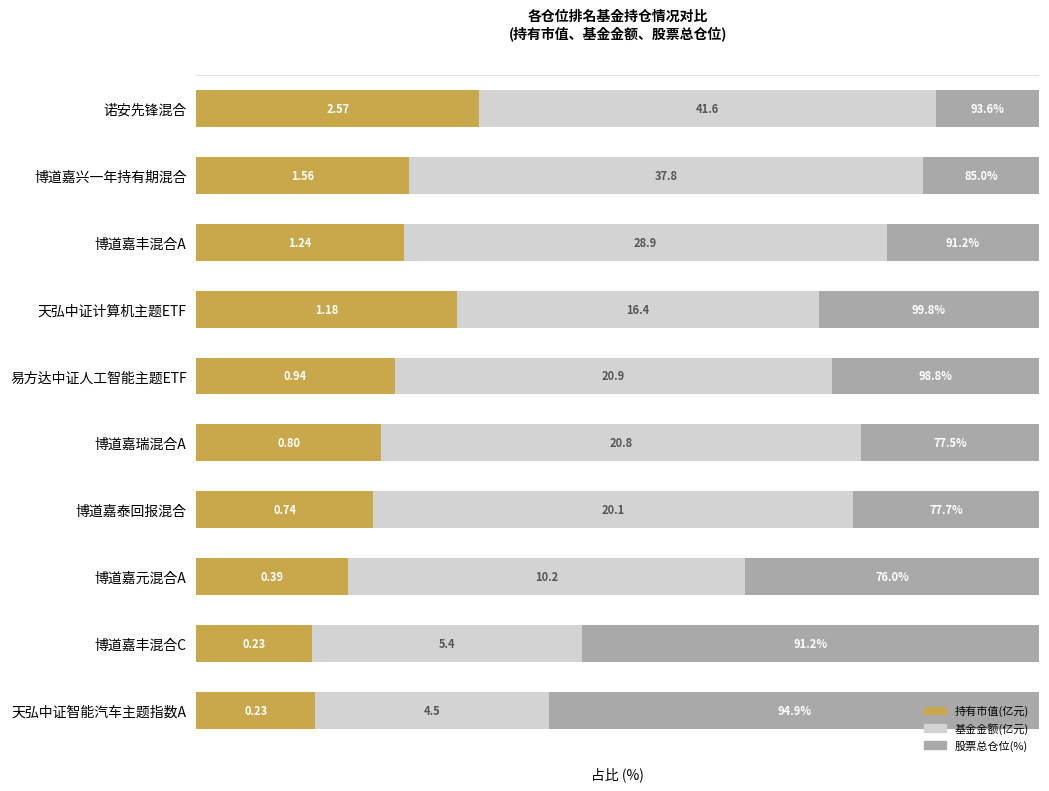

True or false: 持有市值(亿元) has a value of 45.4 at 天弘中证计算机主题ETF.

False